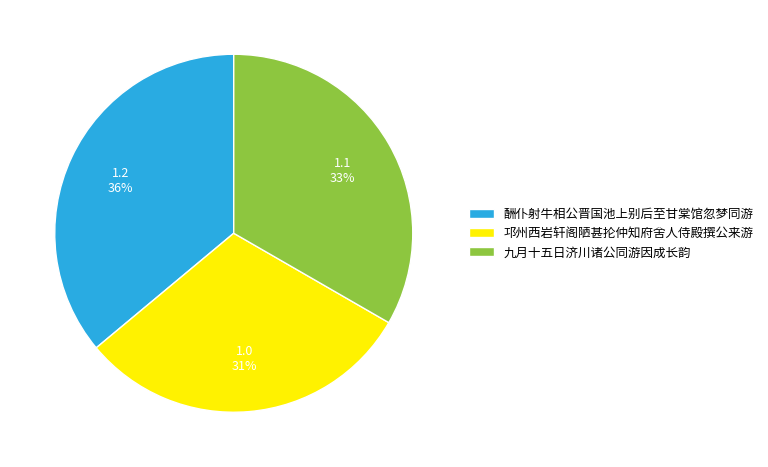

Count the number of slices in the pie.

3